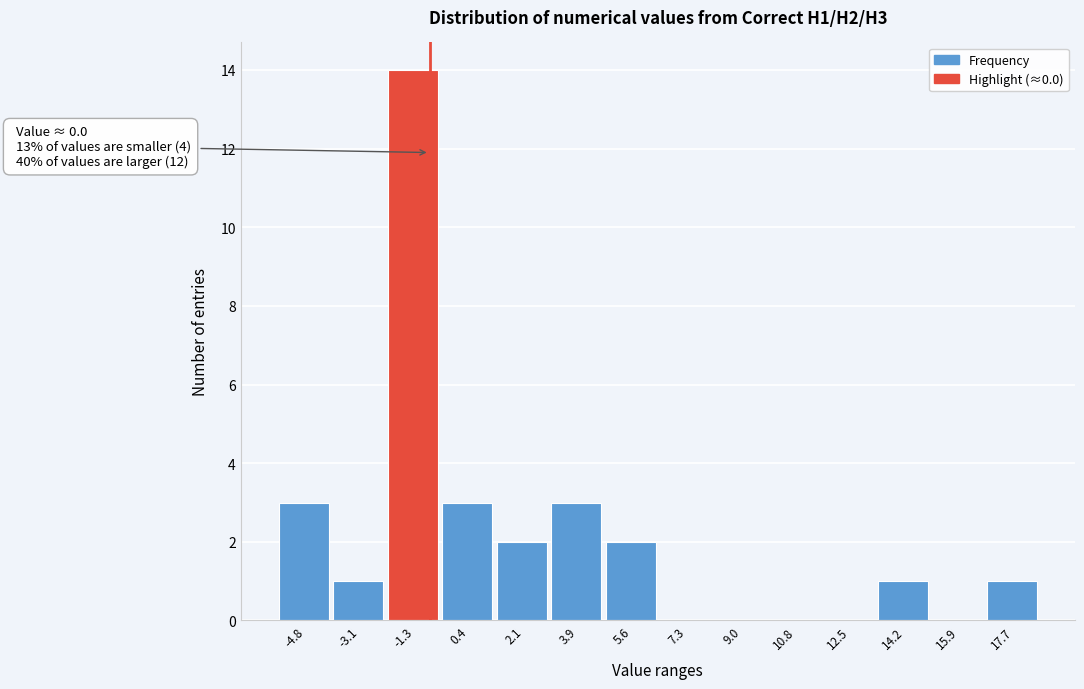

Reading right to left, extract all data points from this chart.

17.7=1	15.9=0	14.2=1	12.5=0	10.8=0	9.0=0	7.3=0	5.6=2	3.9=3	2.1=2	0.4=3	-1.3=14	-3.1=1	-4.8=3